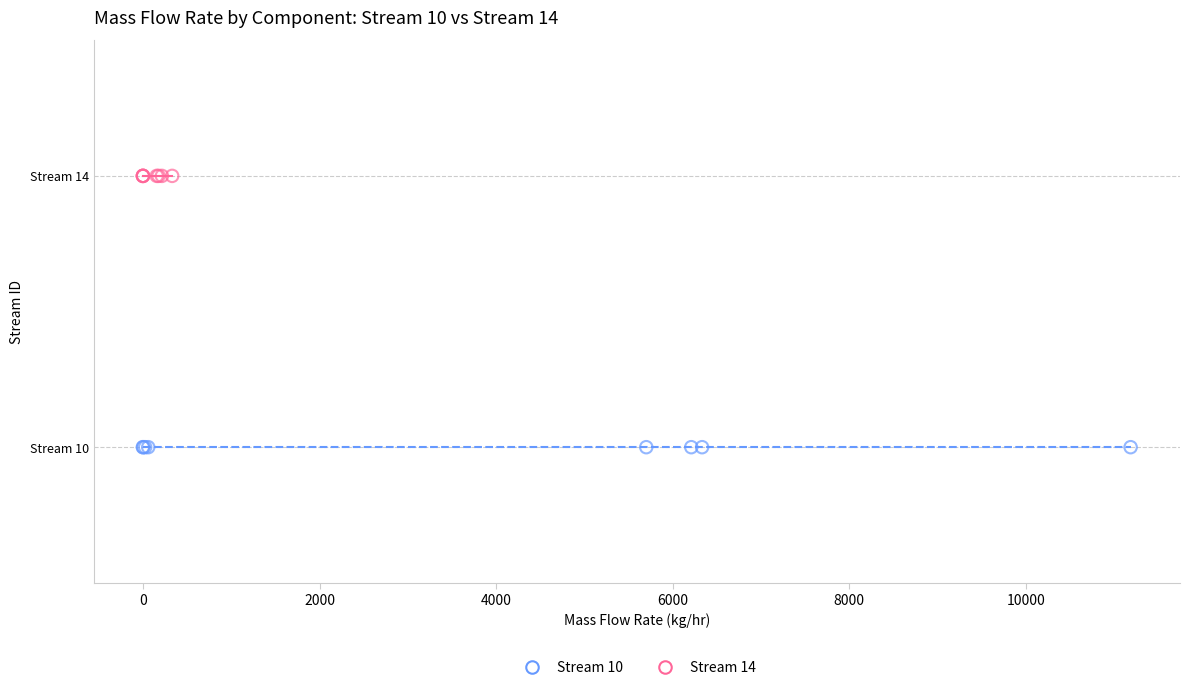

What are all the series names shown in the legend?

Stream 10, Stream 14